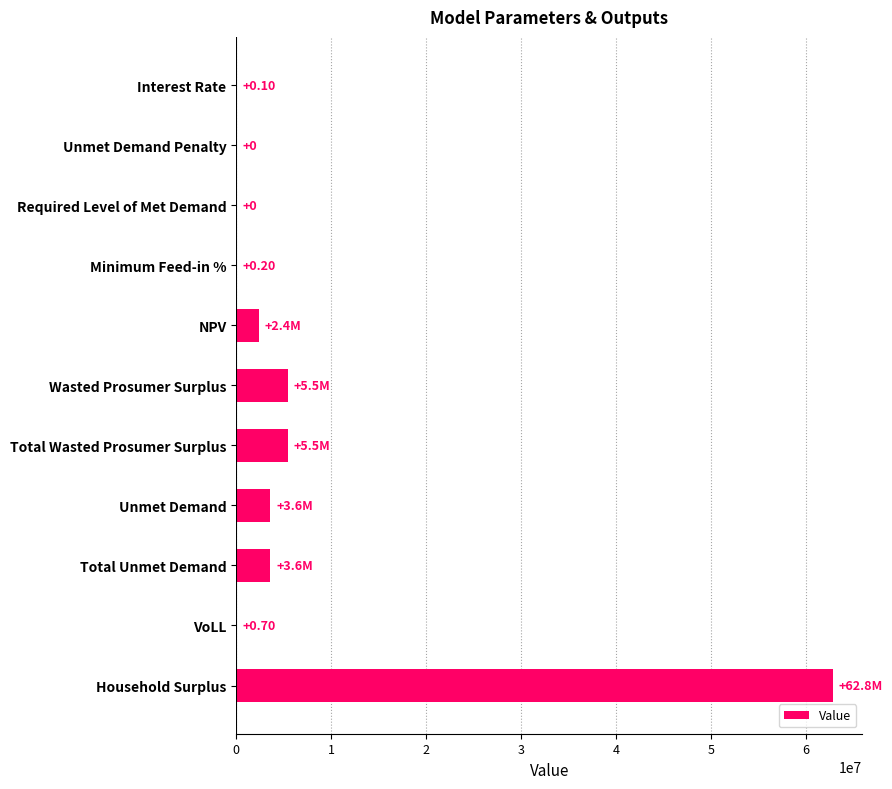

At which category does the chart reach its peak across all series?

Household Surplus